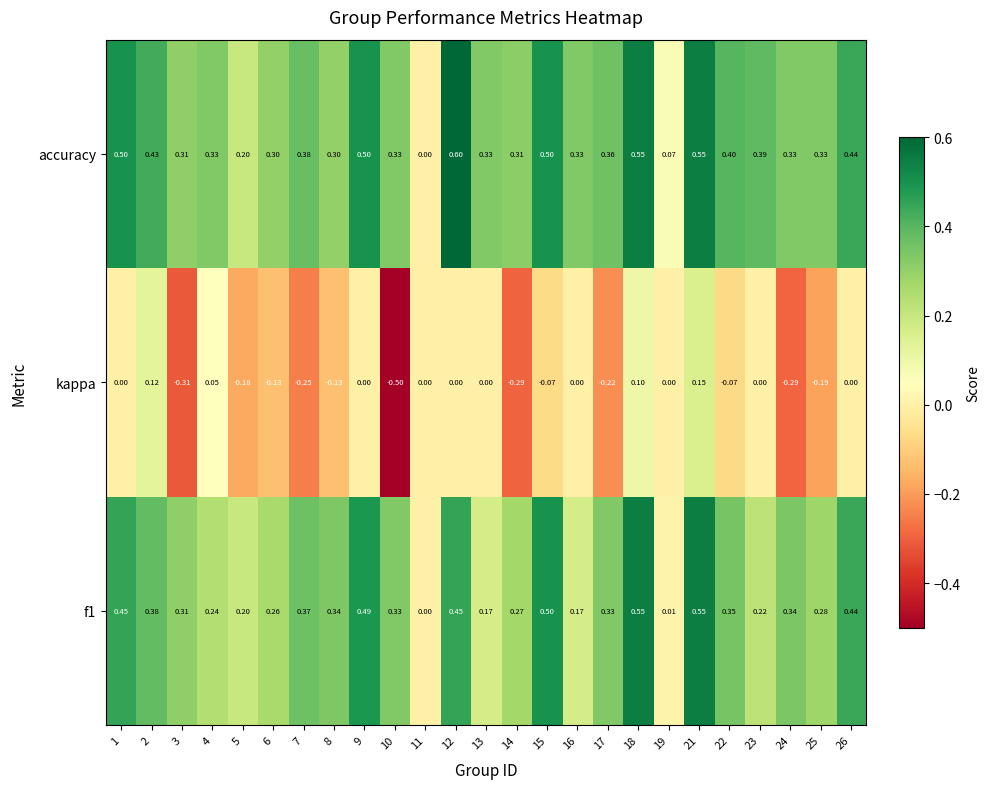

Which series has the largest range (max minus min)?

kappa